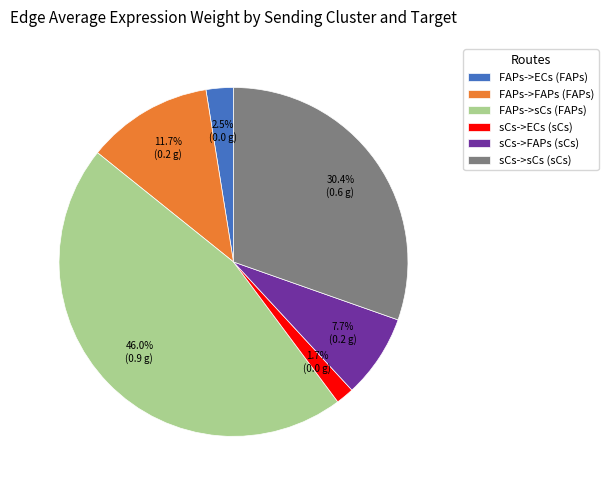

To the nearest percent, what is the difference between the FAPs->ECs and FAPs->FAPs slice percentages?

9%